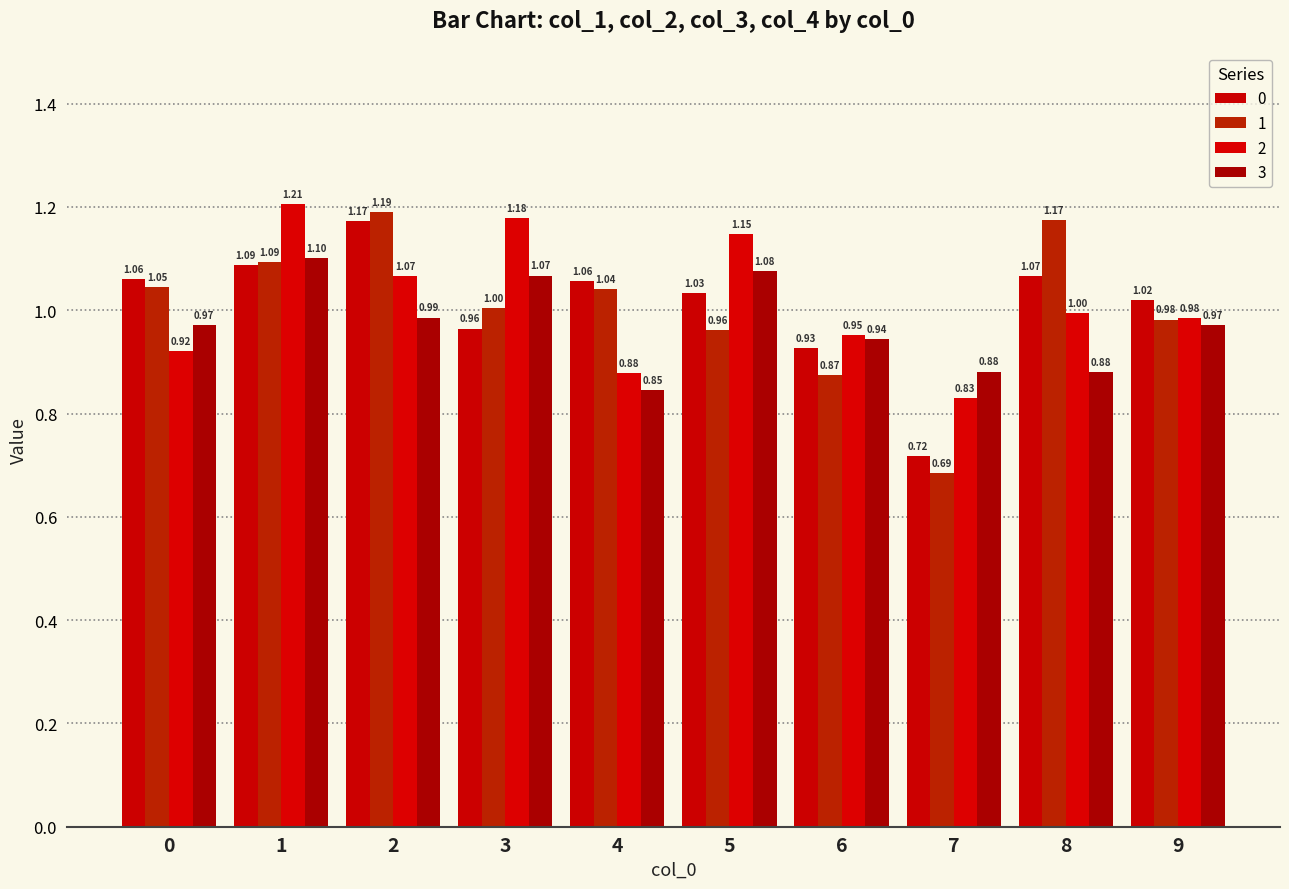

Which has a higher value, 2 or 7?

2